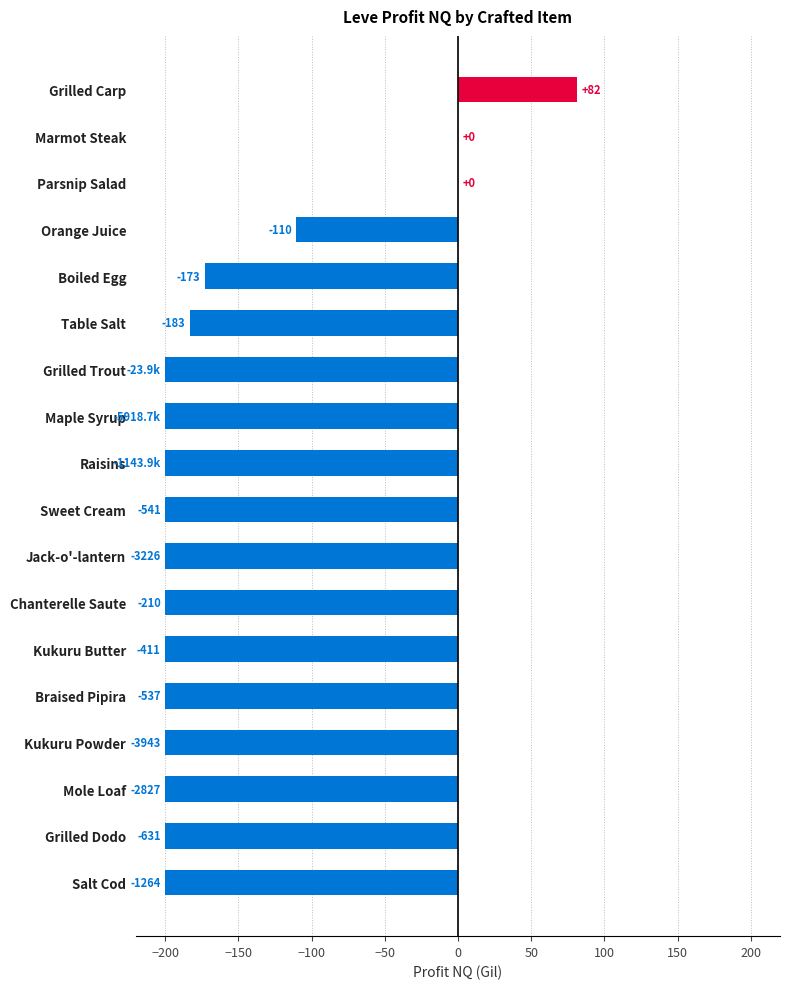

Are the bars horizontal?

Yes